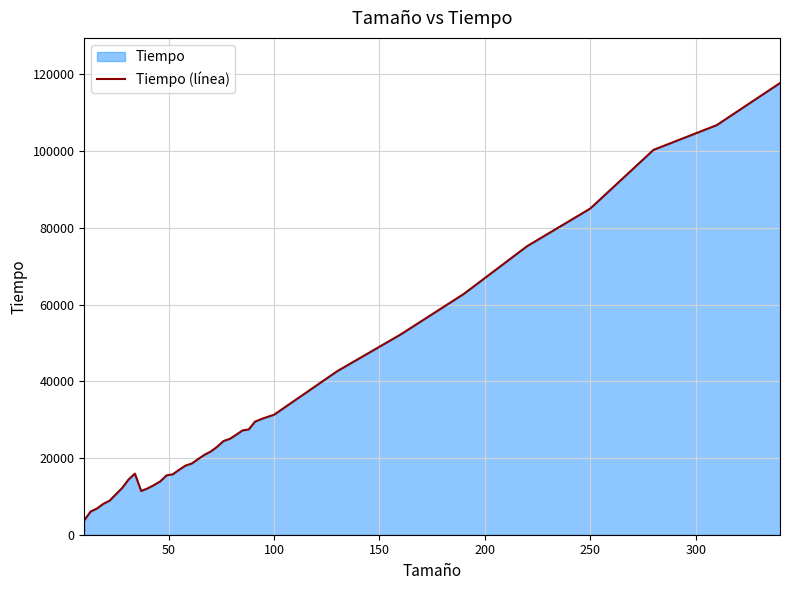

Reading left to right, extract all data points from this chart.

3771	6041	6825	8042	8870	10541	12206	14396	15923	11390	12072	12917	13888	15462	15755	16929	18009	18564	19726	20823	21696	22909	24414	24987	26033	27175	27448	29481	30156	30732	31269	42635	52178	62759	75195	85019	100314	106763	117727